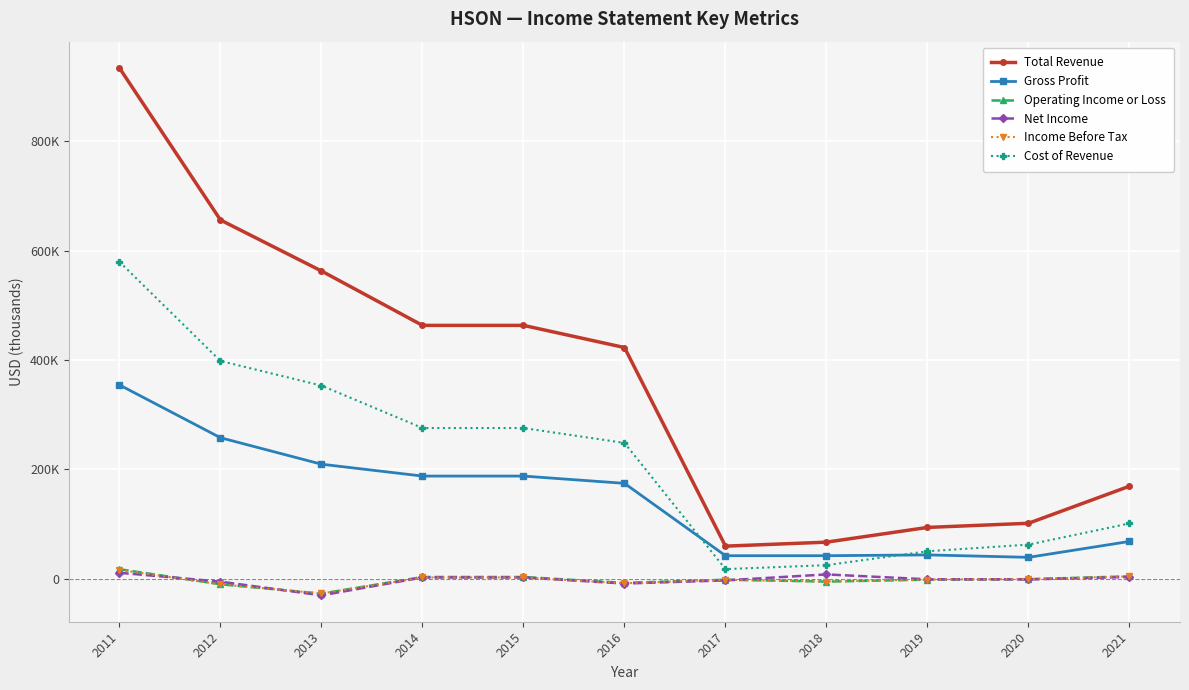

True or false: Total Revenue and Gross Profit cross at least once.

False